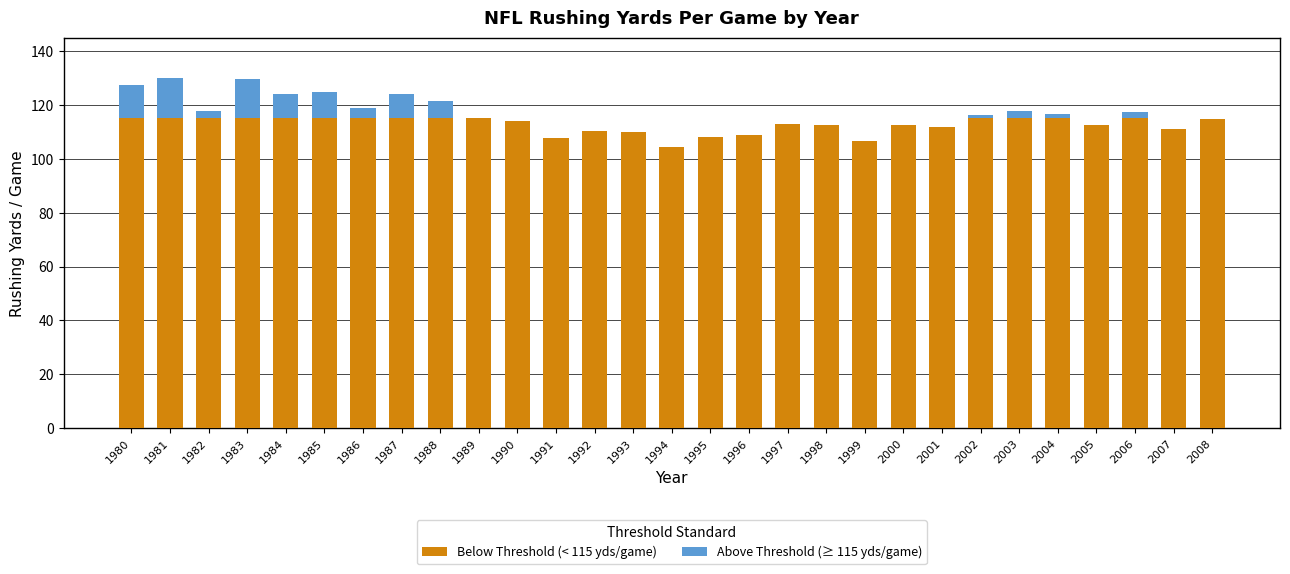

What is the total value across all series at 1997?

113.0